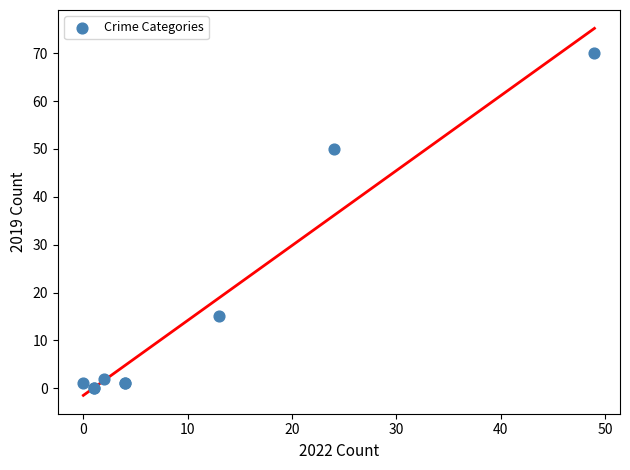

What Y value in the scatter plot is closest to 35?

50